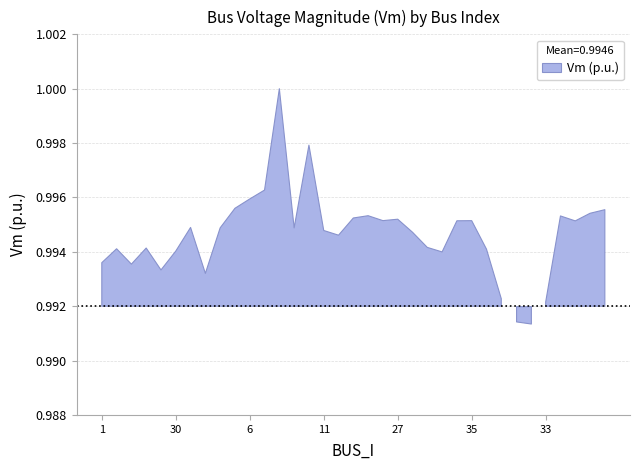

What is the maximum value shown in the chart?

1.0